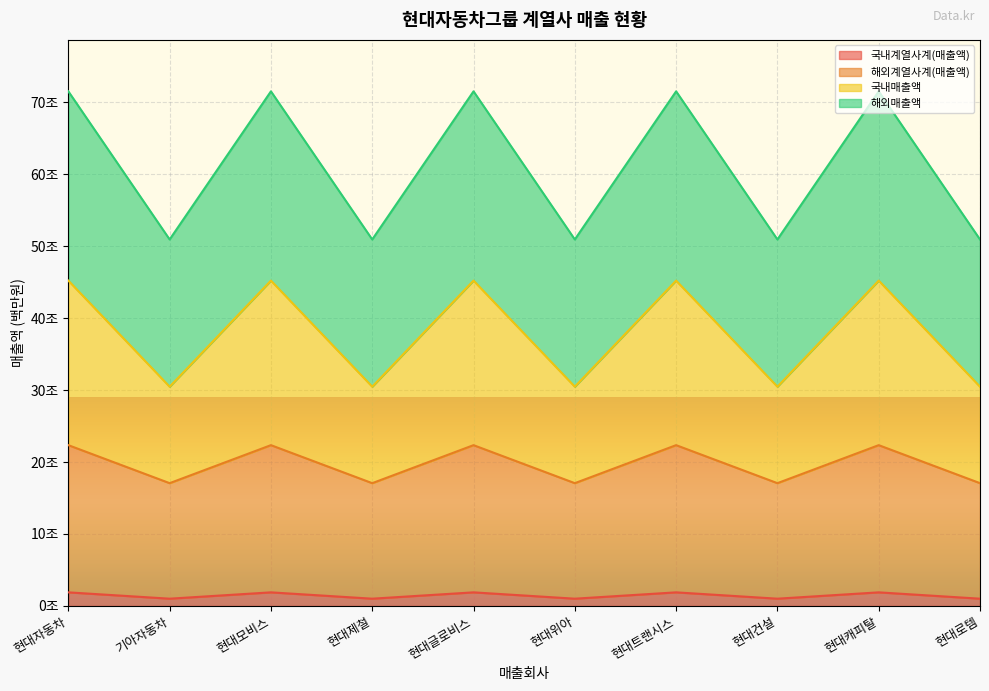

What is the spread (max minus min) of values at 현대모비스?

69606133